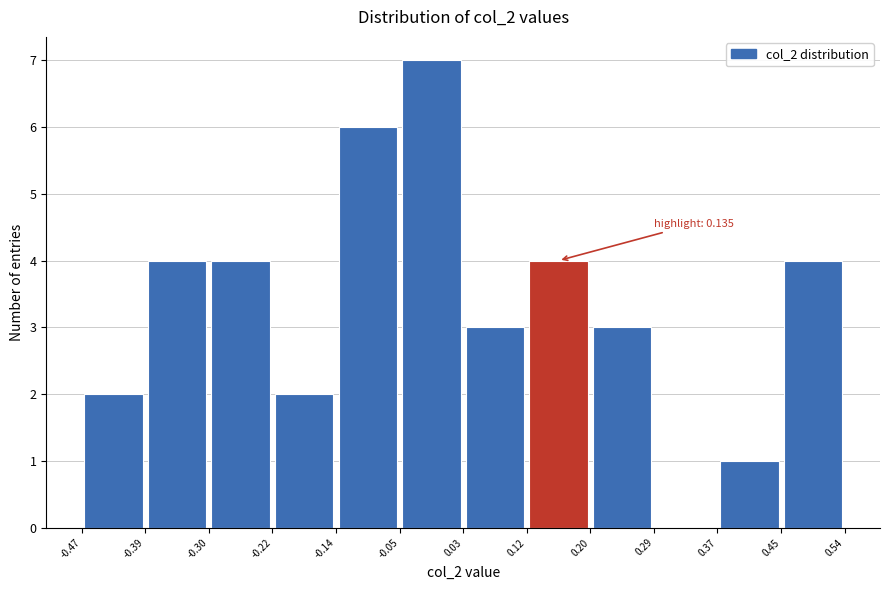

Over which range of the x-axis is the bar tallest?

-0.05 to 0.03